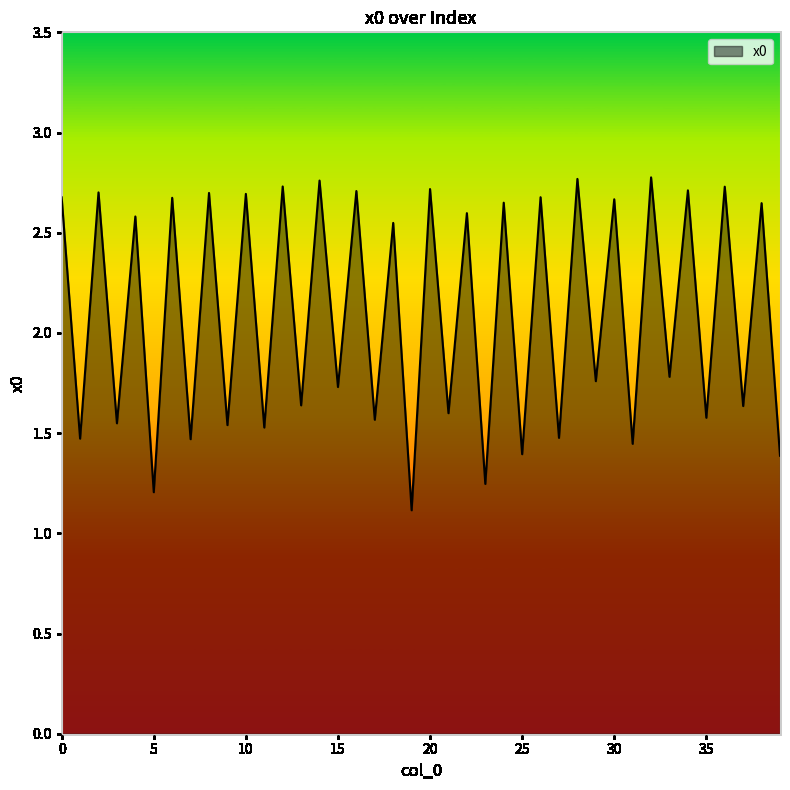

How many values are below 2?

20